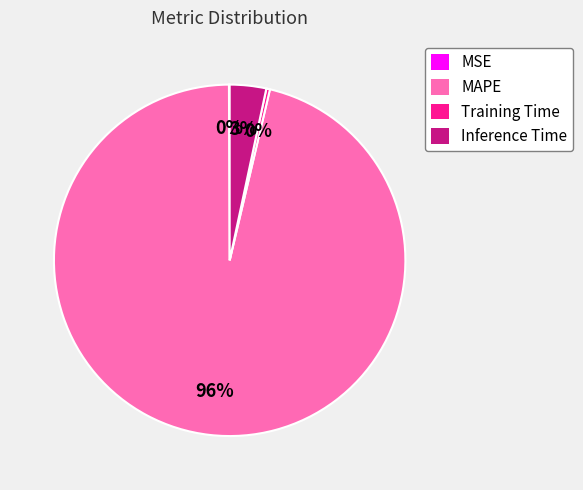

Which slice is the largest?

MAPE